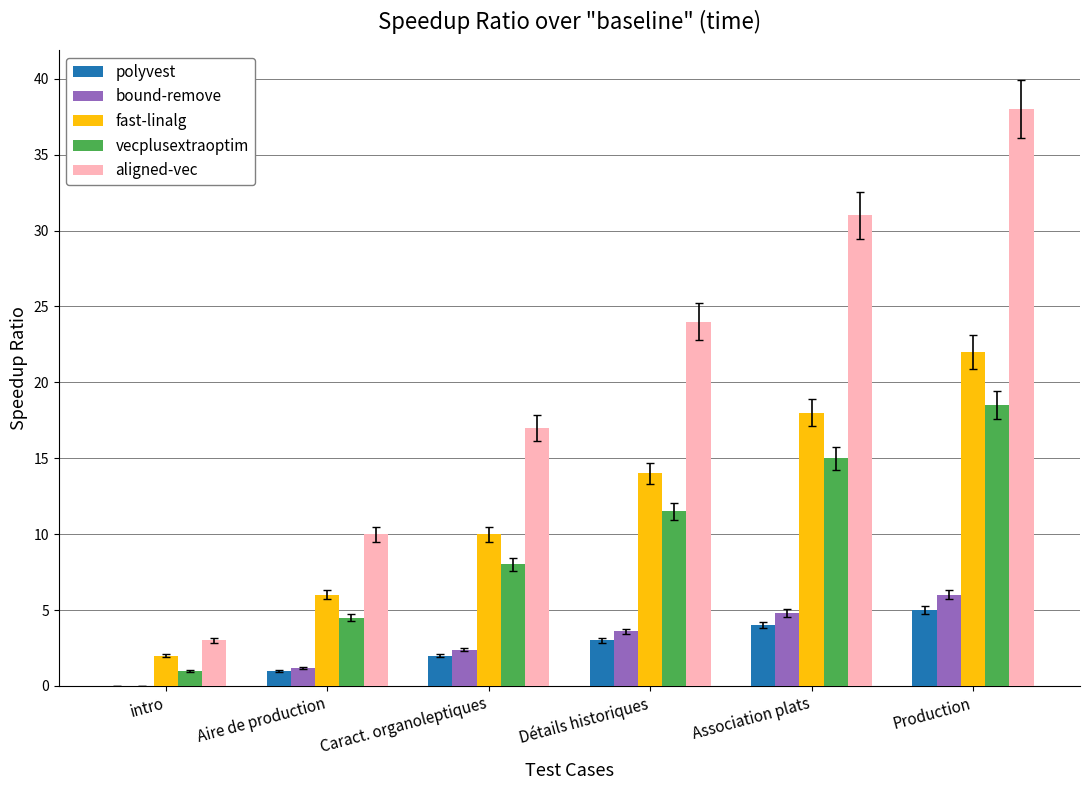

Is it true that bound-remove equals 6.0 at Production?

True